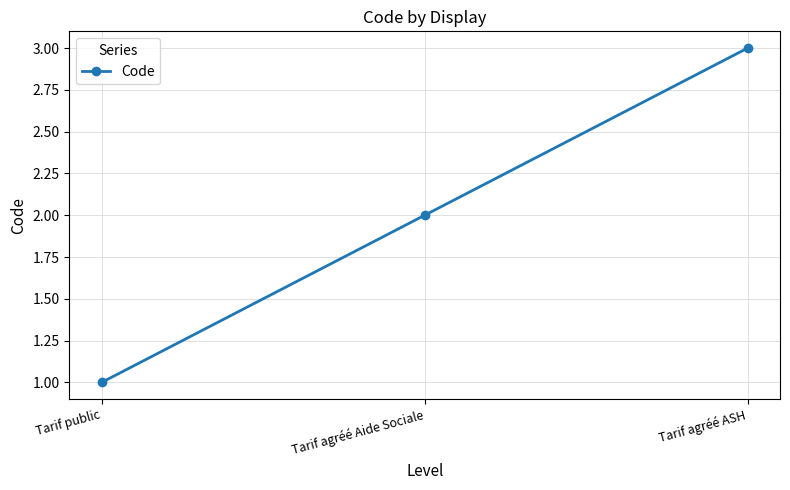

What is the label of the 3rd point from the right?

Tarif public